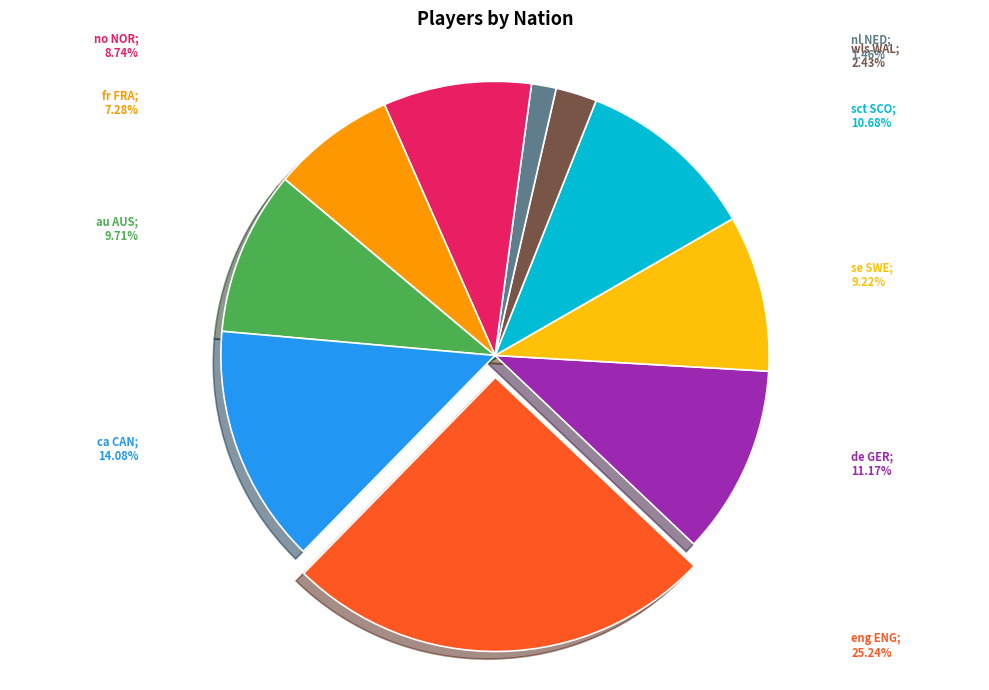

Is there any slice that represents more than half of the pie?

No